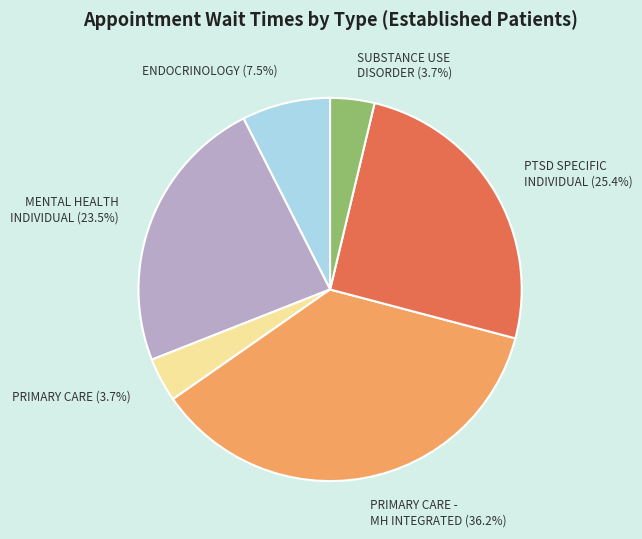

What is the largest slice in the pie chart?

PRIMARY CARE - MH INTEGRATED (36.2%)